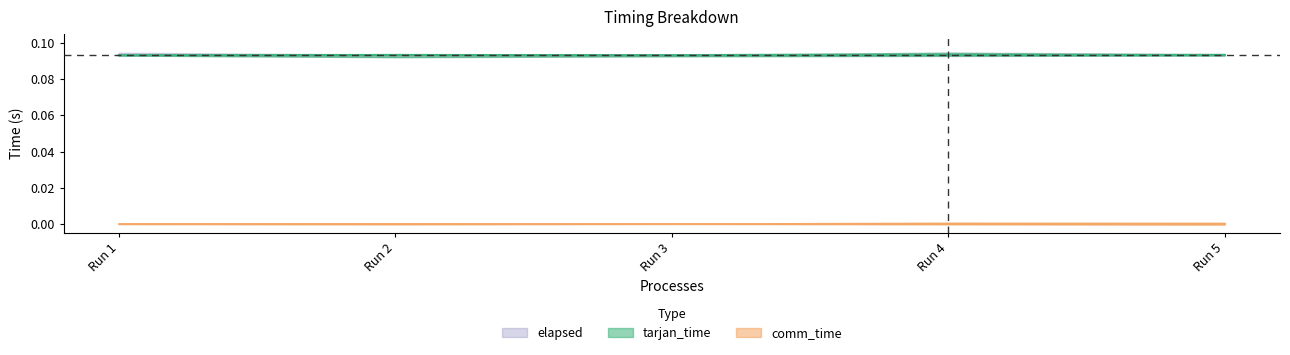

How many interior local valleys does the elapsed series have?

1